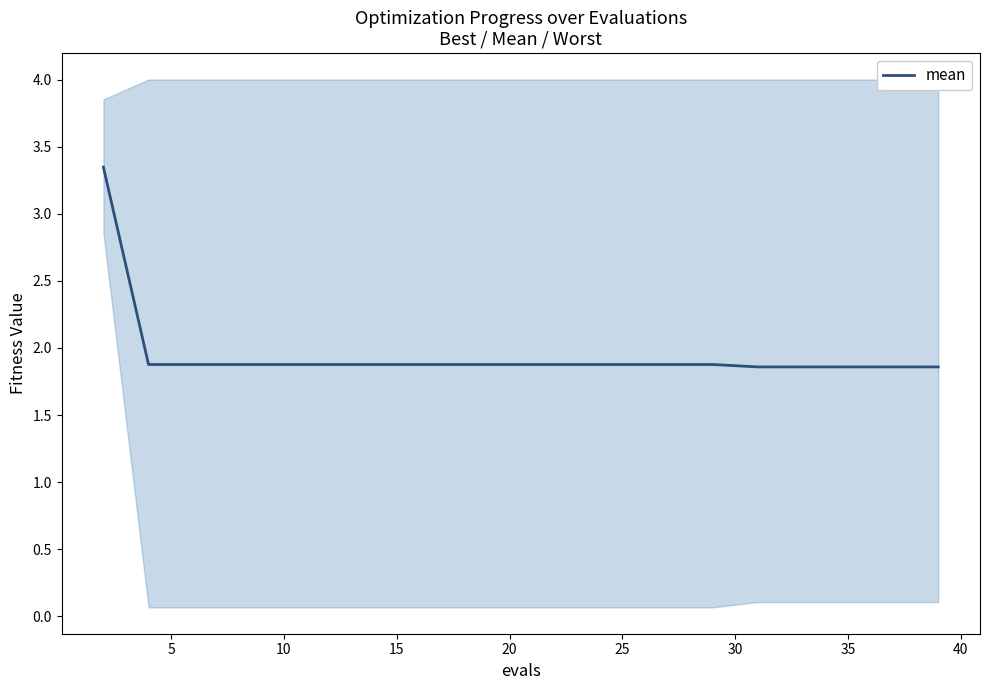

What is the minimum value for mean?

1.9